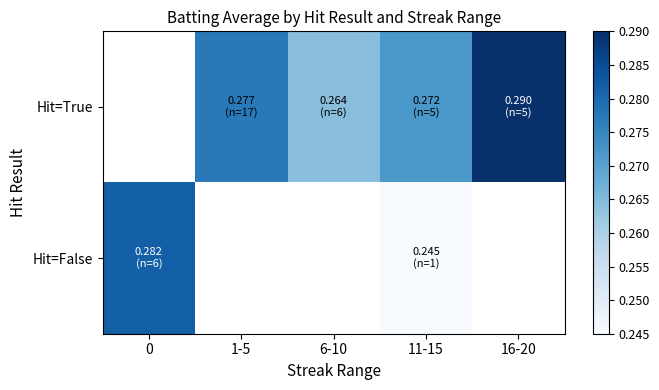

How many data points in Hit=True are above 0?

4